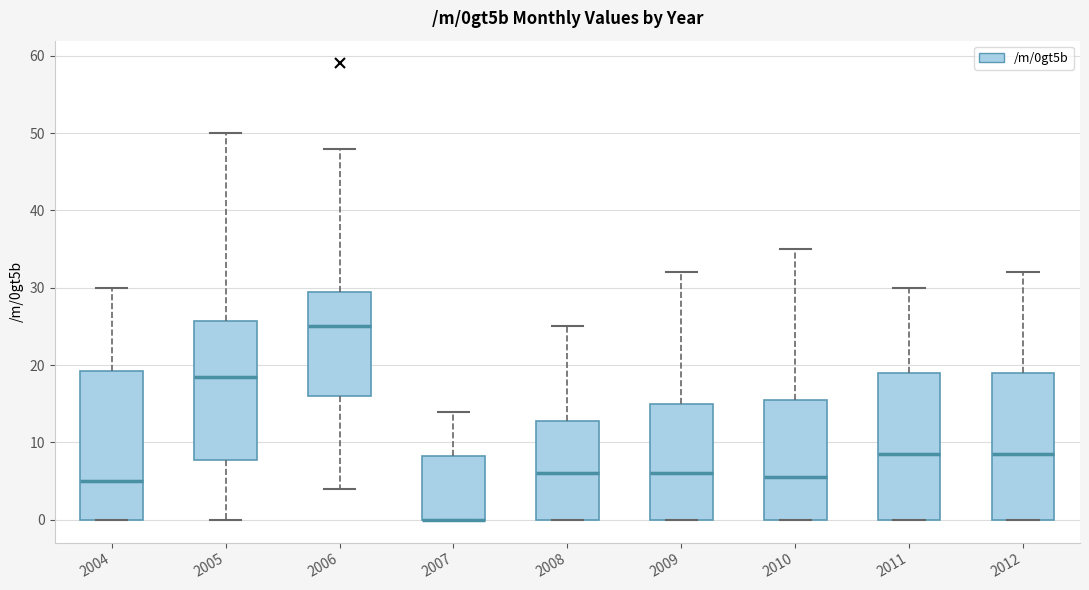

Reading left to right, transcribe this box plot: for each box, give where its median line is, the range the box spans, and where its two whiskers end, as read against the y-axis. The values are not printed on the chart, so give them approximately, as read against the axis.

2004: median 5, box 0 to 19, whiskers 0 to 30
2005: median 19, box 8 to 26, whiskers 0 to 50
2006: median 25, box 16 to 30, whiskers 4 to 48
2007: median 0 (drawn on the box's lower edge), box 0 to 8, whiskers 0 to 14
2008: median 6, box 0 to 13, whiskers 0 to 25
2009: median 6, box 0 to 15, whiskers 0 to 32
2010: median 6, box 0 to 16, whiskers 0 to 35
2011: median 9, box 0 to 19, whiskers 0 to 30
2012: median 9, box 0 to 19, whiskers 0 to 32